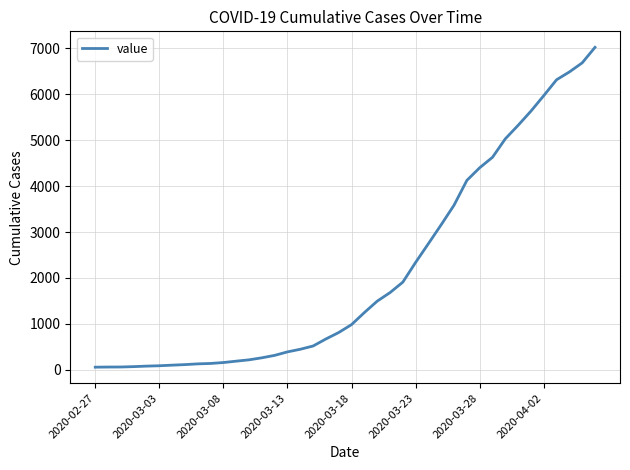

Count the number of categories in the chart.

40